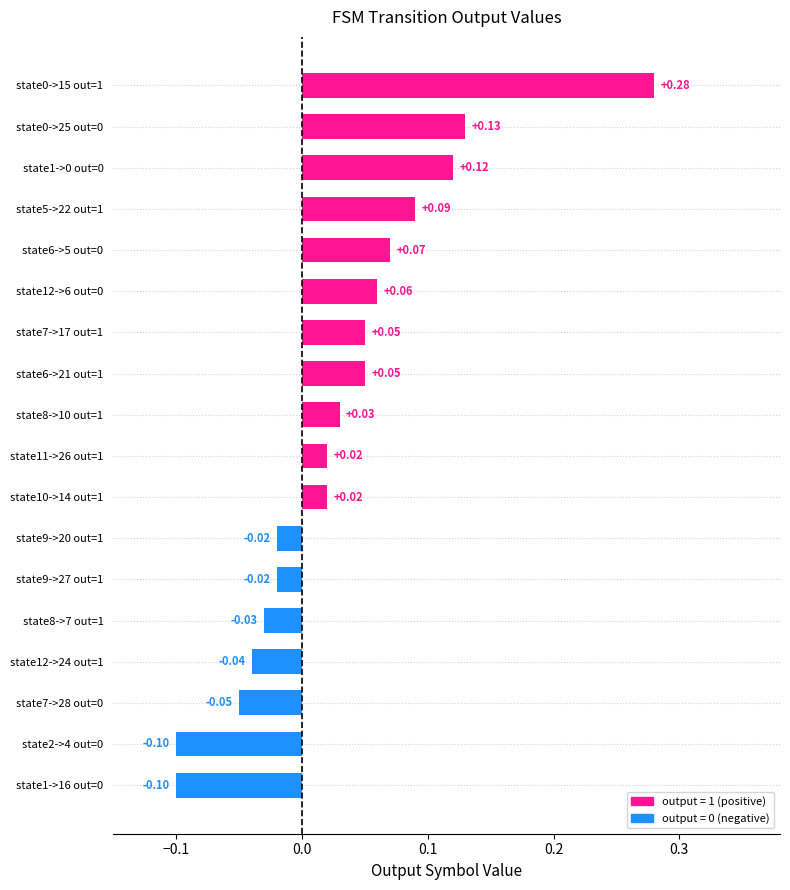

What is the sum of all values?

0.6